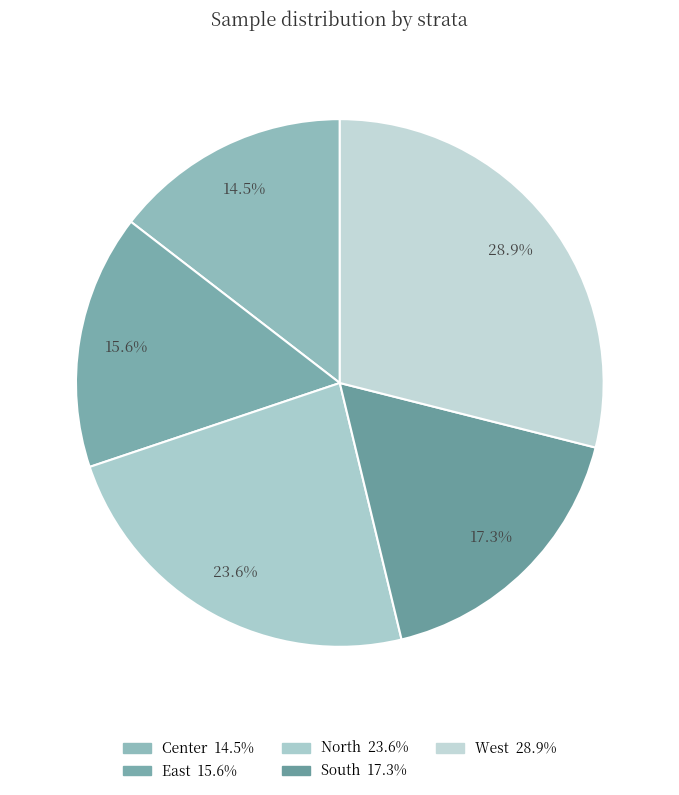

The Center slice represents 15% of the pie. True or false?

True